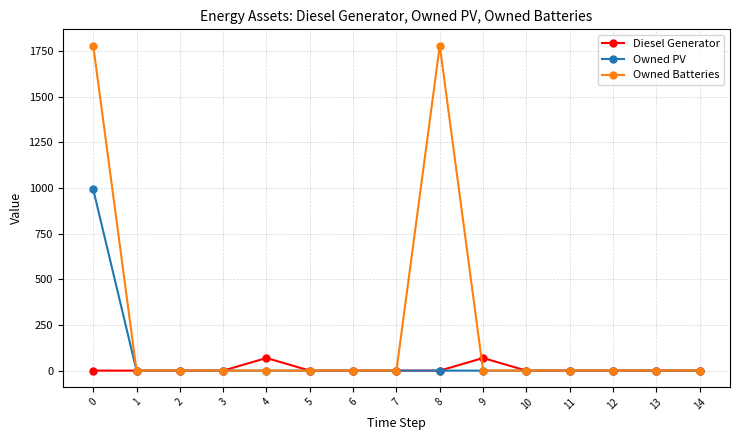

What is the difference between the second highest and second lowest values in the Diesel Generator series?

69